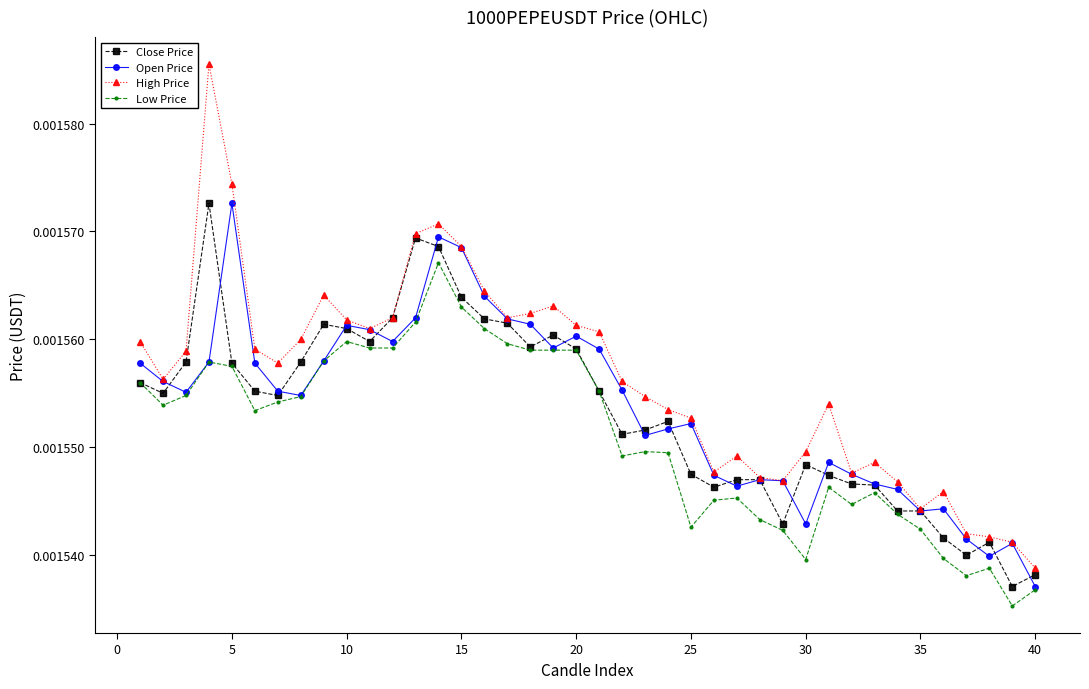

Which series has the largest total across all categories?

High Price